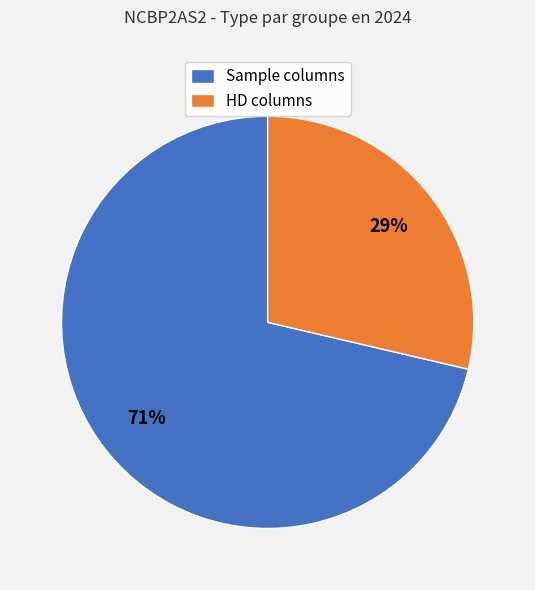

How many segments does this pie chart have?

2